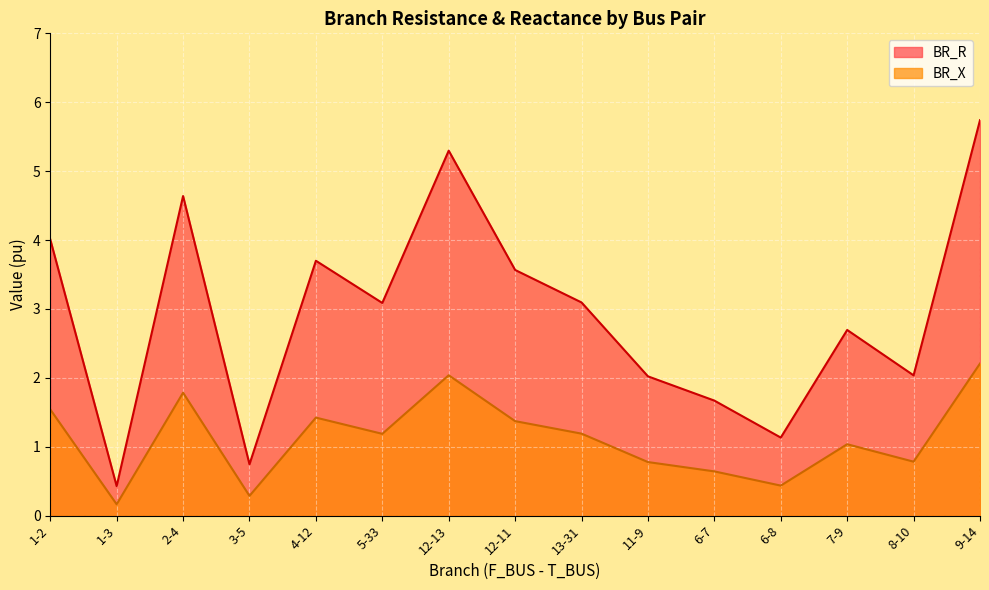

How many lines are shown in the chart?

2